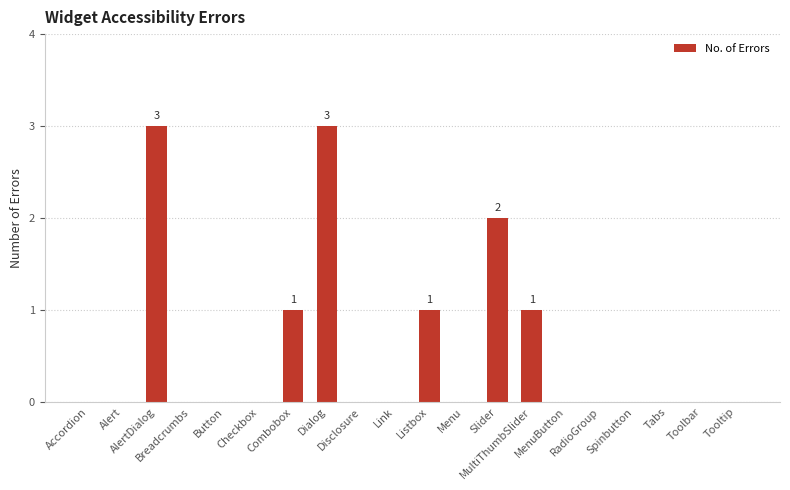

Count the number of data series in this chart.

1